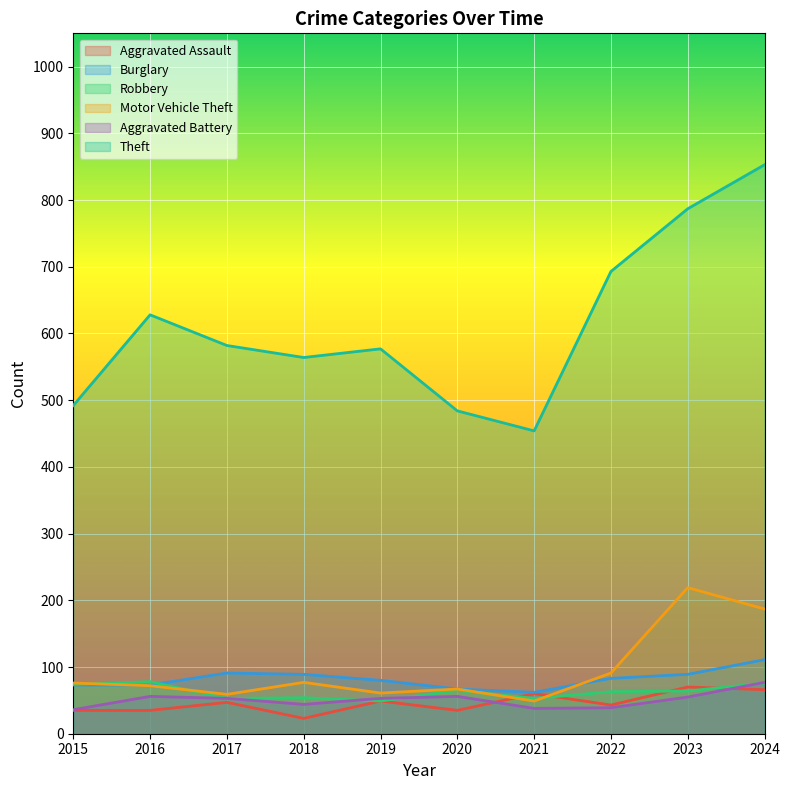

Which series has the widest spread of values?

Theft